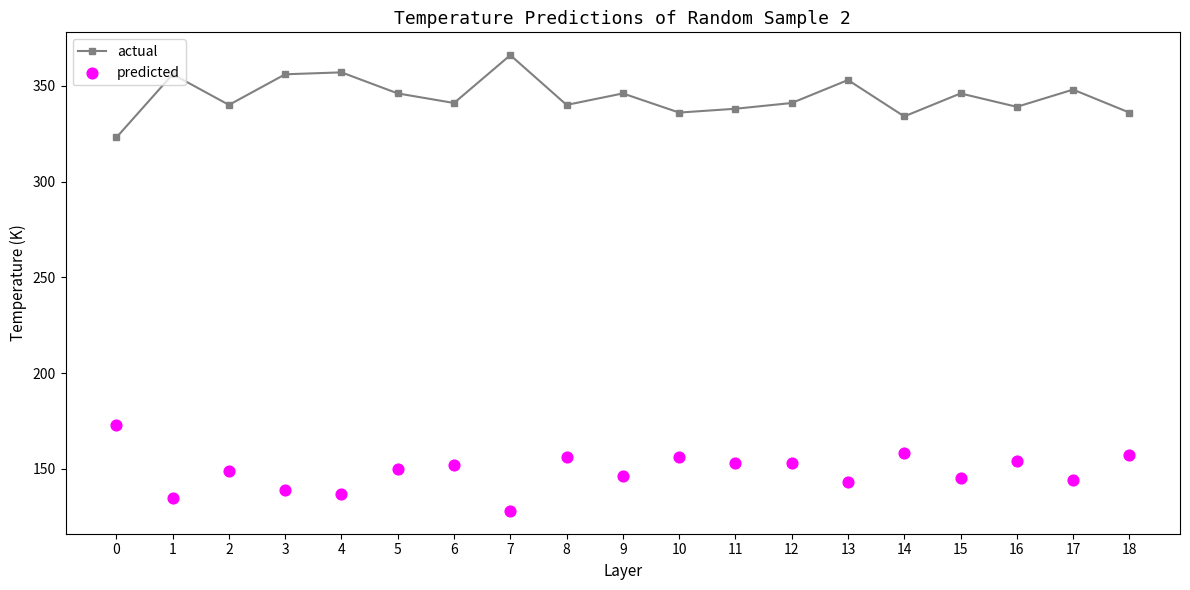

What are all the series names shown in the legend?

actual, predicted